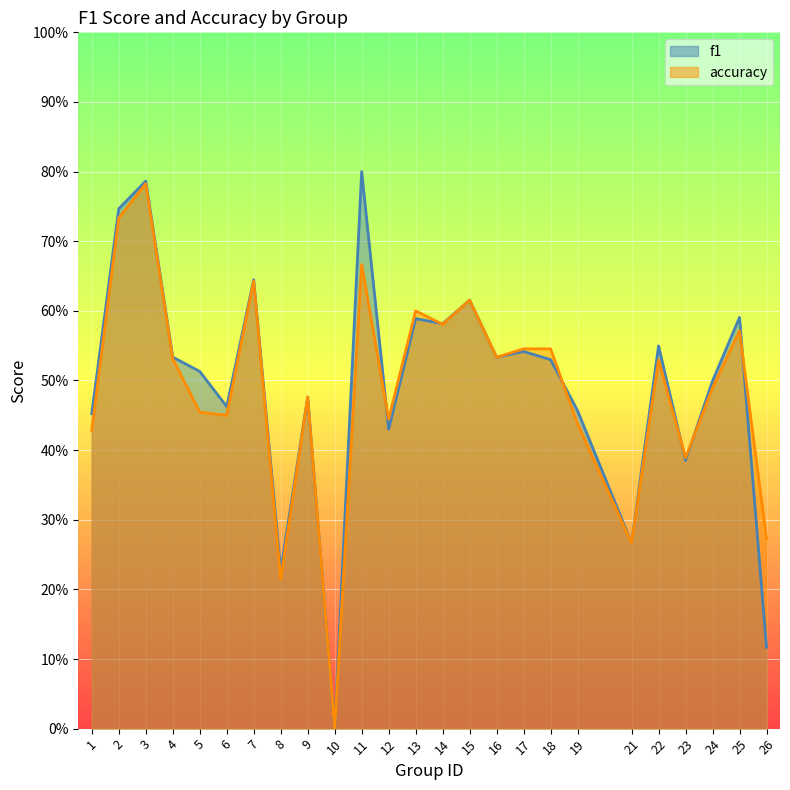

True or false: accuracy has more than 0 interior local peaks.

True